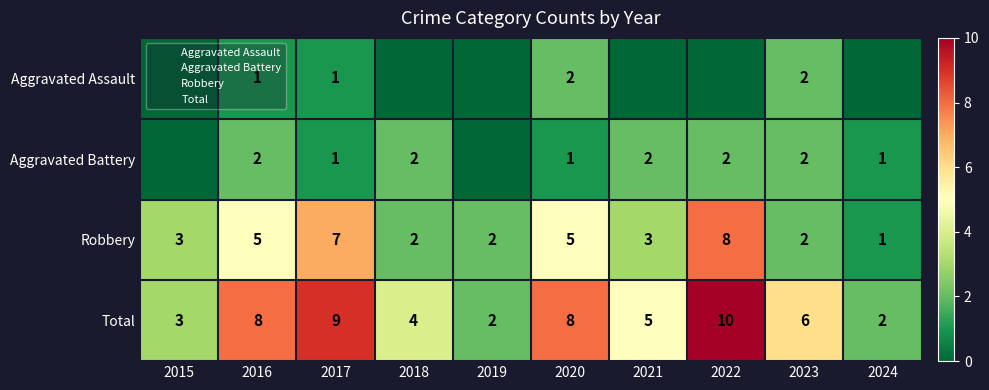

Which series changed the most between 2016 and 2017?

Robbery